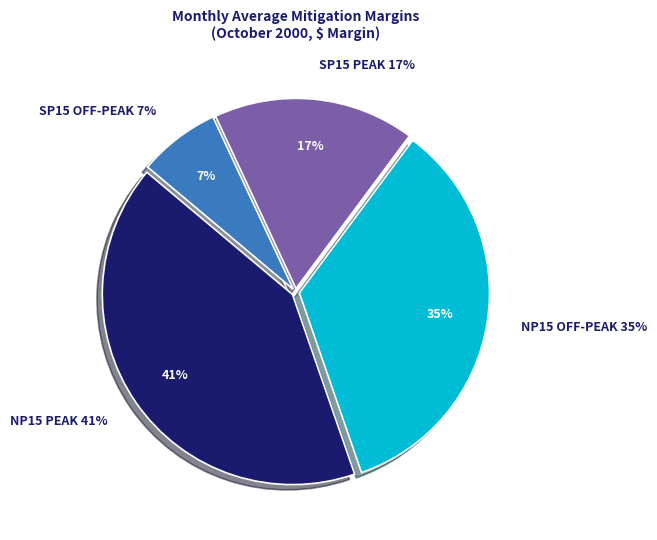

What is the change in value from NP15 OFF-PEAK to SP15 PEAK?

-32.3